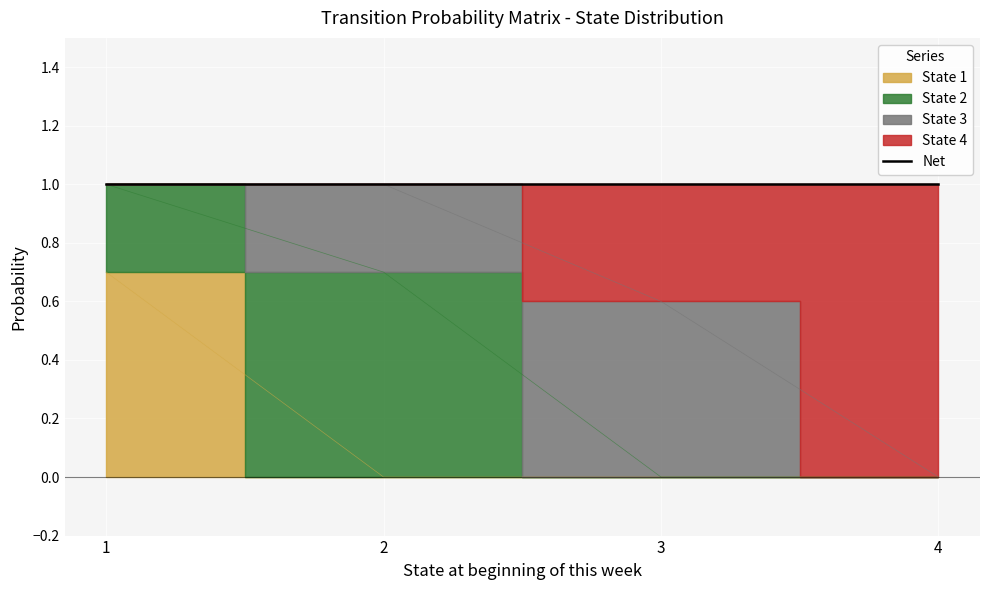

The value of State 4 at 1 is 1.0. True or false?

True